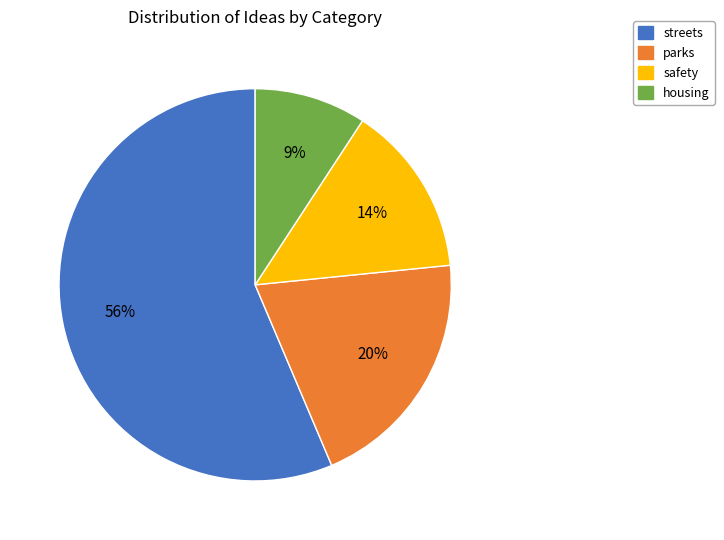

To the nearest percent, what is the average slice percentage?

25%